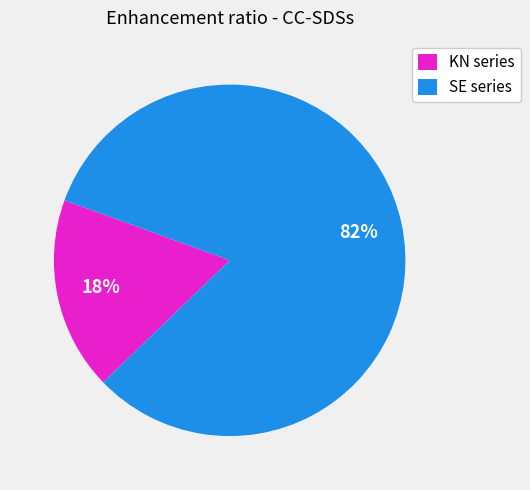

What percentage is the KN series slice, to the nearest percent?

18%